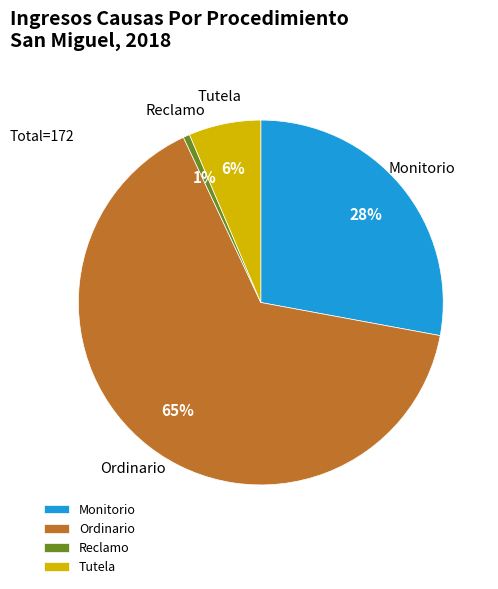

Count the number of slices in the pie.

4